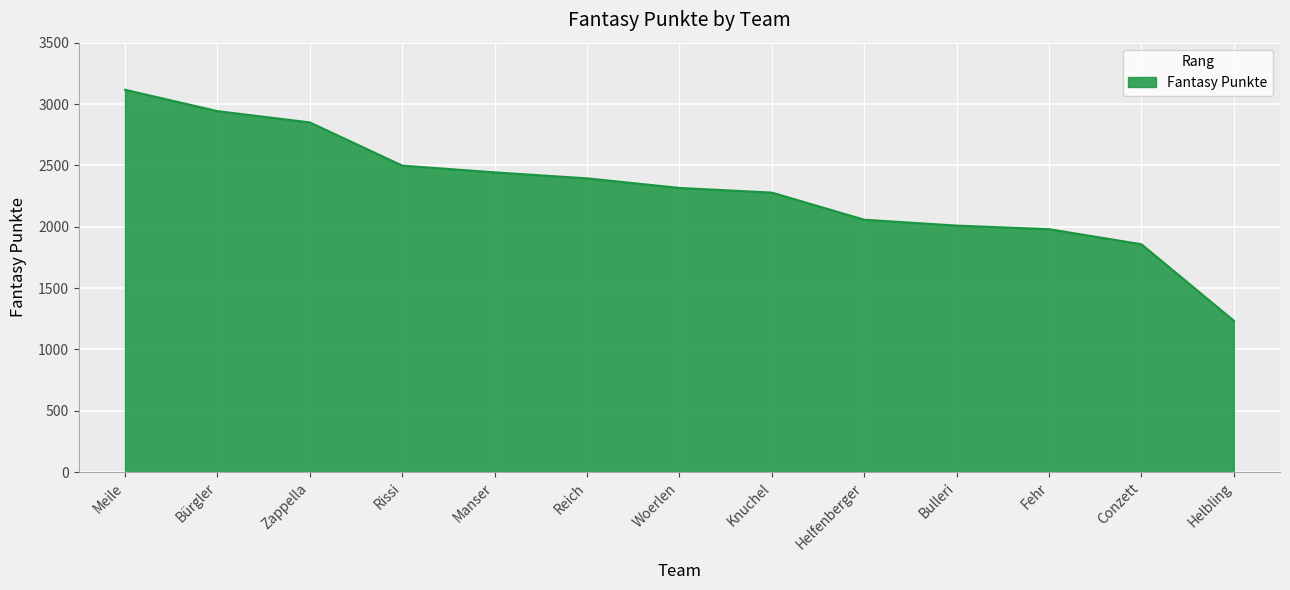

How many lines are shown in the chart?

1